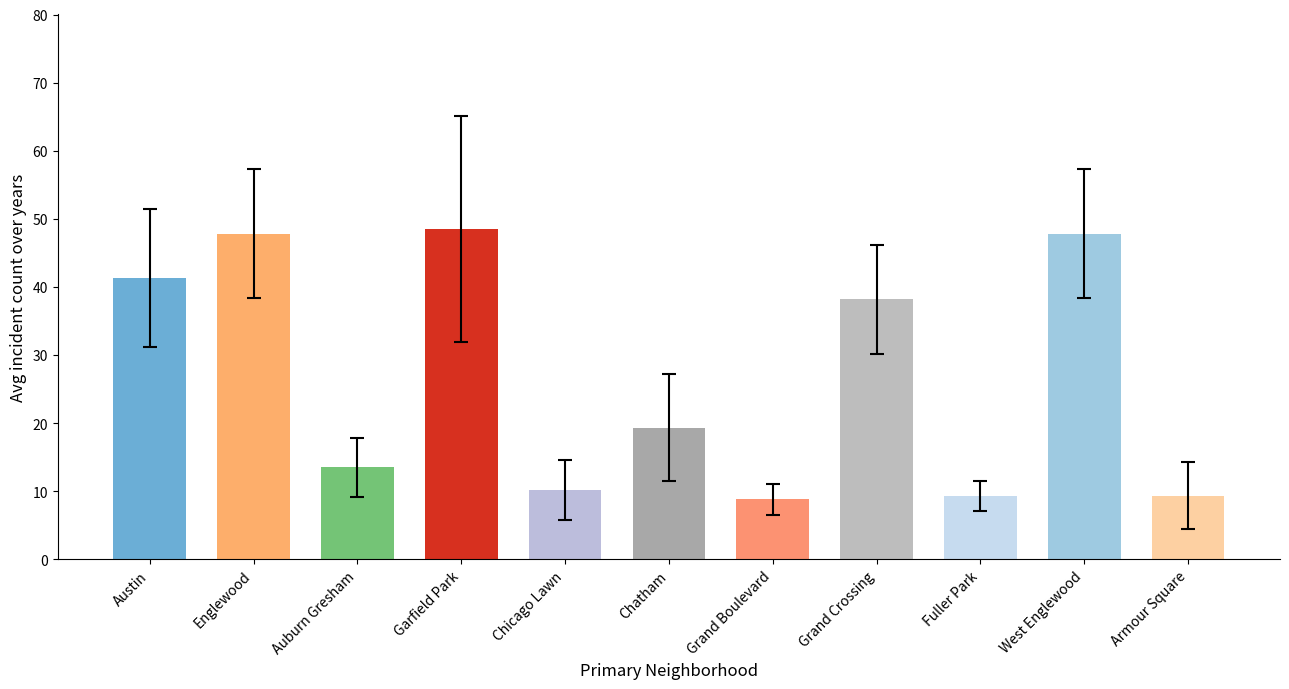

What is the difference between the values at West Englewood and Fuller Park?

38.5